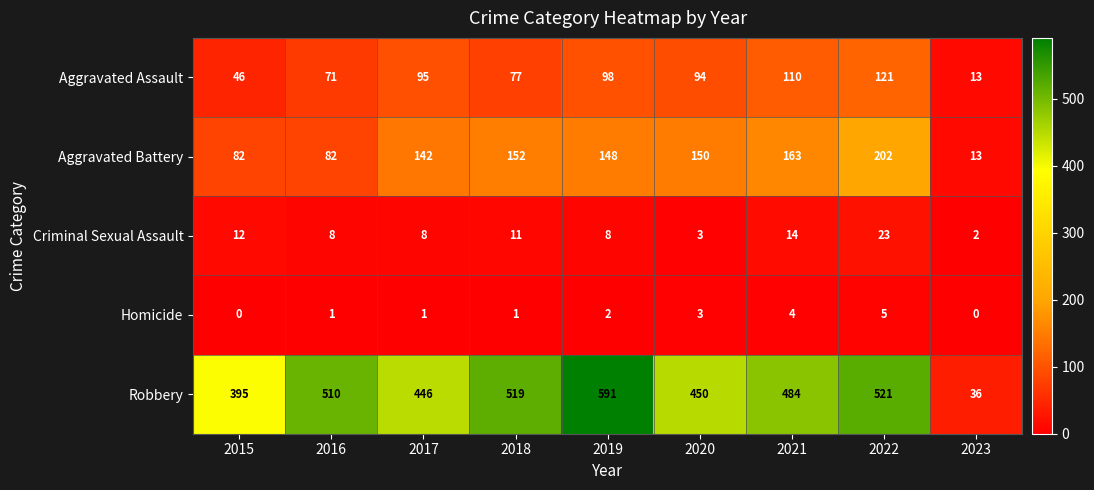

List the series in order of their peak value, lowest first.

Homicide, Criminal Sexual Assault, Aggravated Assault, Aggravated Battery, Robbery